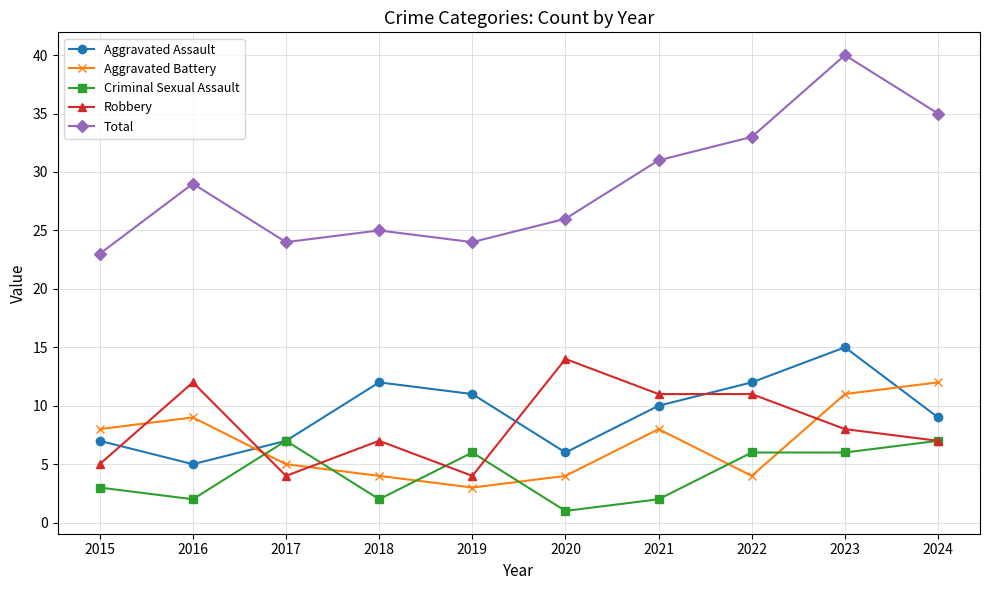

Reading left to right, extract all data points from this chart.

Aggravated Assault: 7	5	7	12	11	6	10	12	15	9
Aggravated Battery: 8	9	5	4	3	4	8	4	11	12
Criminal Sexual Assault: 3	2	7	2	6	1	2	6	6	7
Robbery: 5	12	4	7	4	14	11	11	8	7
Total: 23	29	24	25	24	26	31	33	40	35